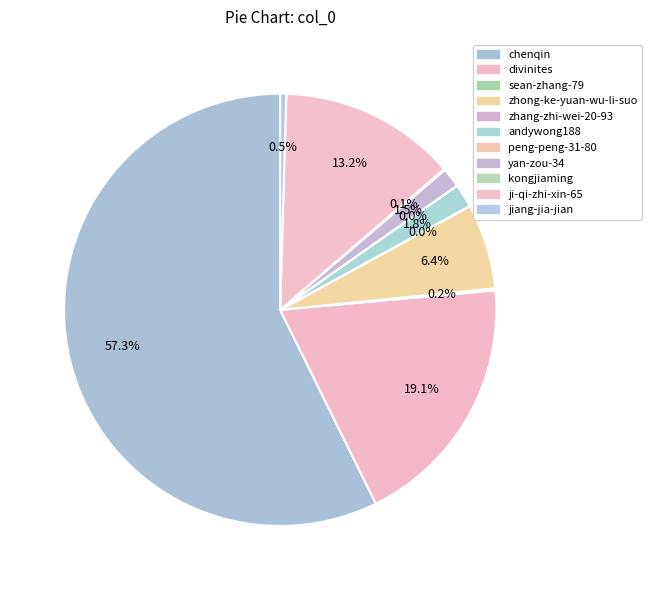

Does any single category account for the majority?

Yes